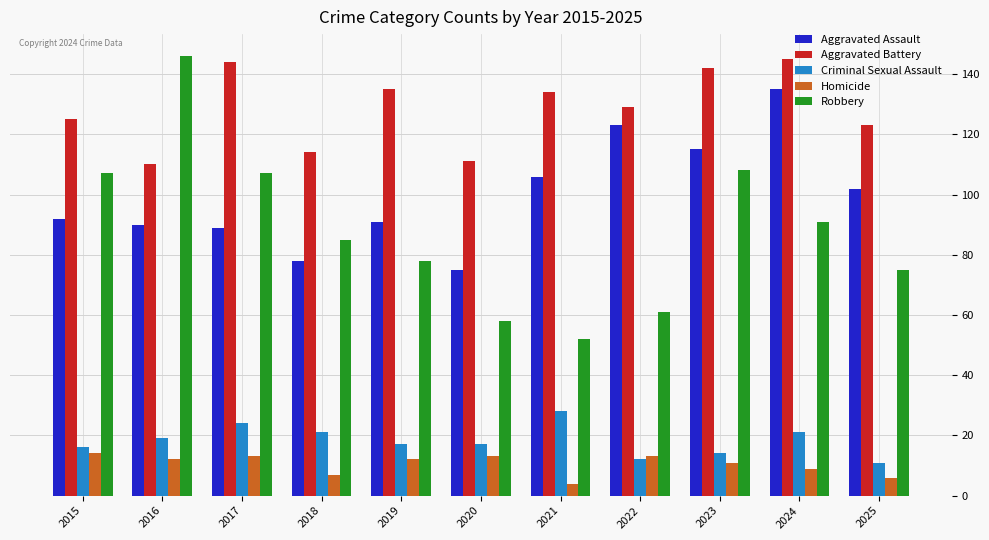

True or false: Robbery has a value of 33 at 2016.

False